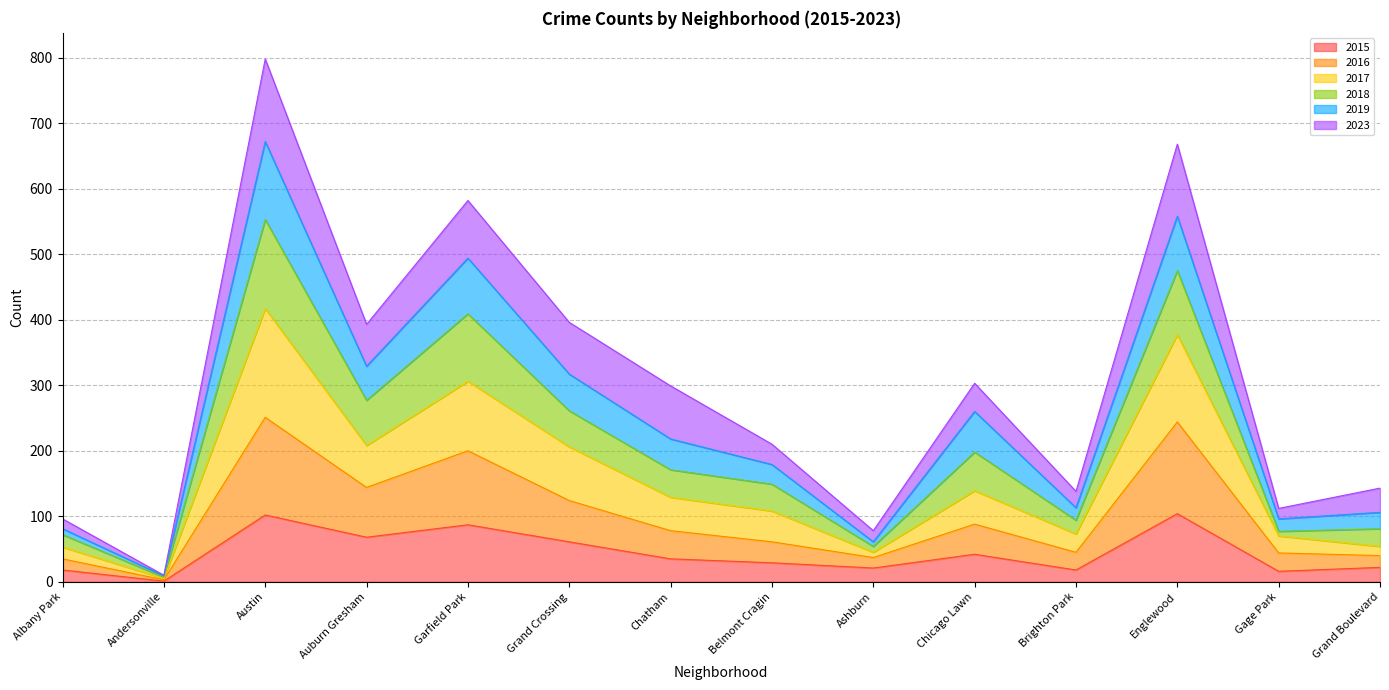

At which category is the sum across all series the highest?

Austin